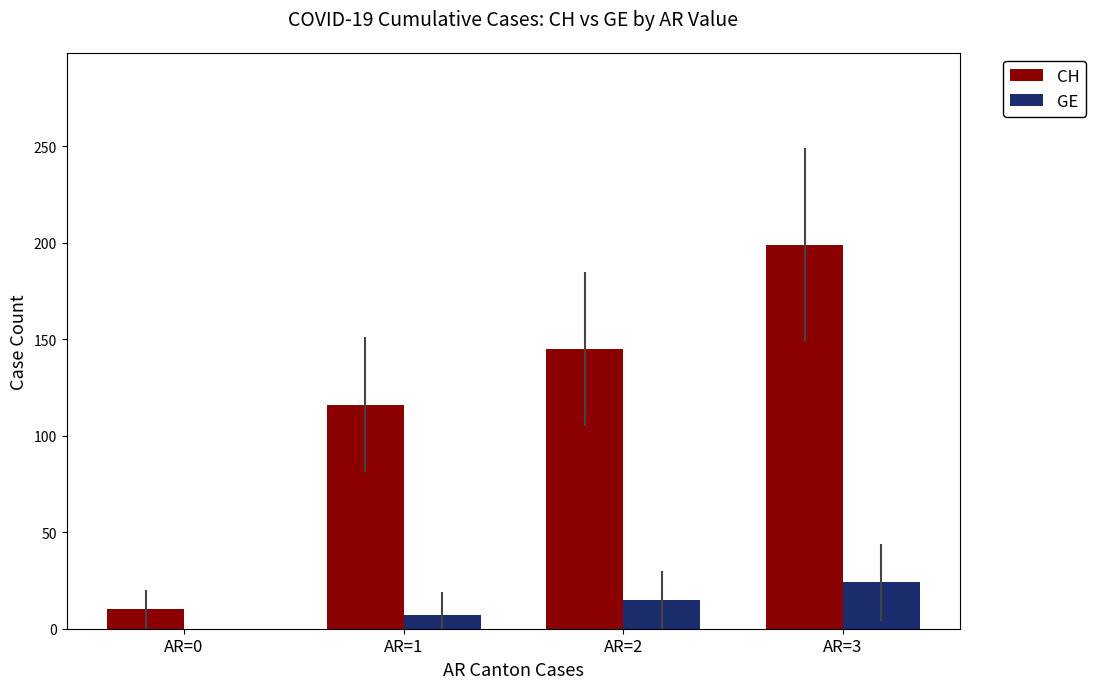

Is the value of CH at AR=3 greater than the value of GE at AR=2?

Yes